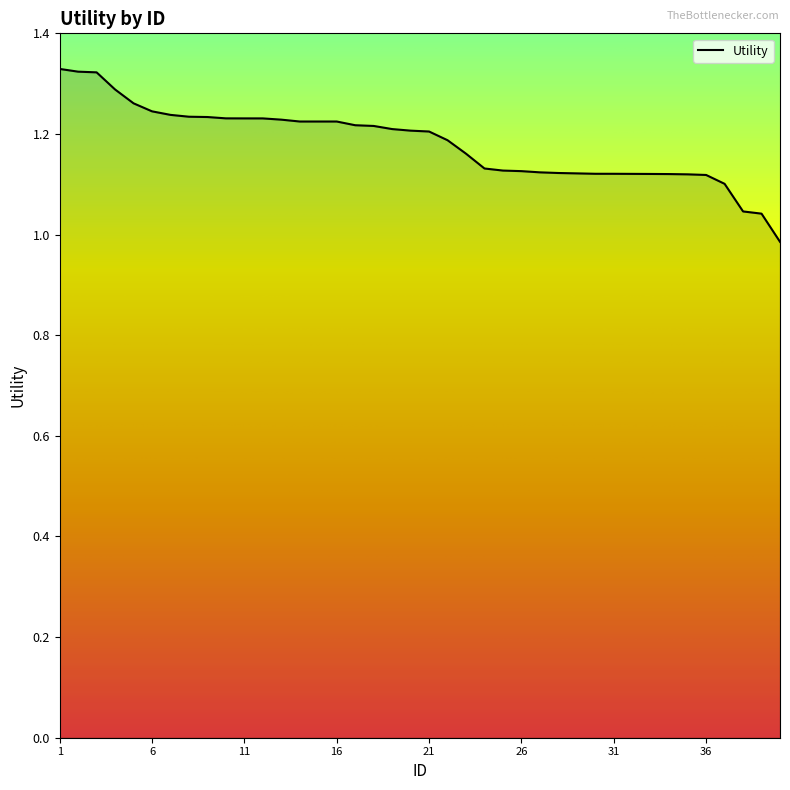

Count the number of categories in the chart.

40